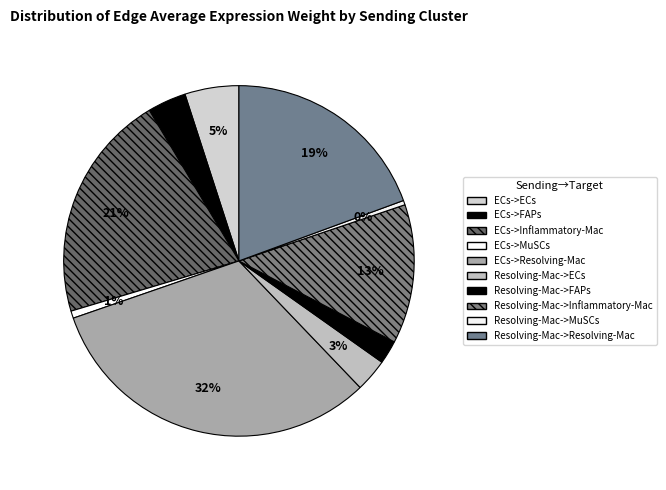

Is the sum of Resolving-Mac->MuSCs and Resolving-Mac->Resolving-Mac greater than half?

No